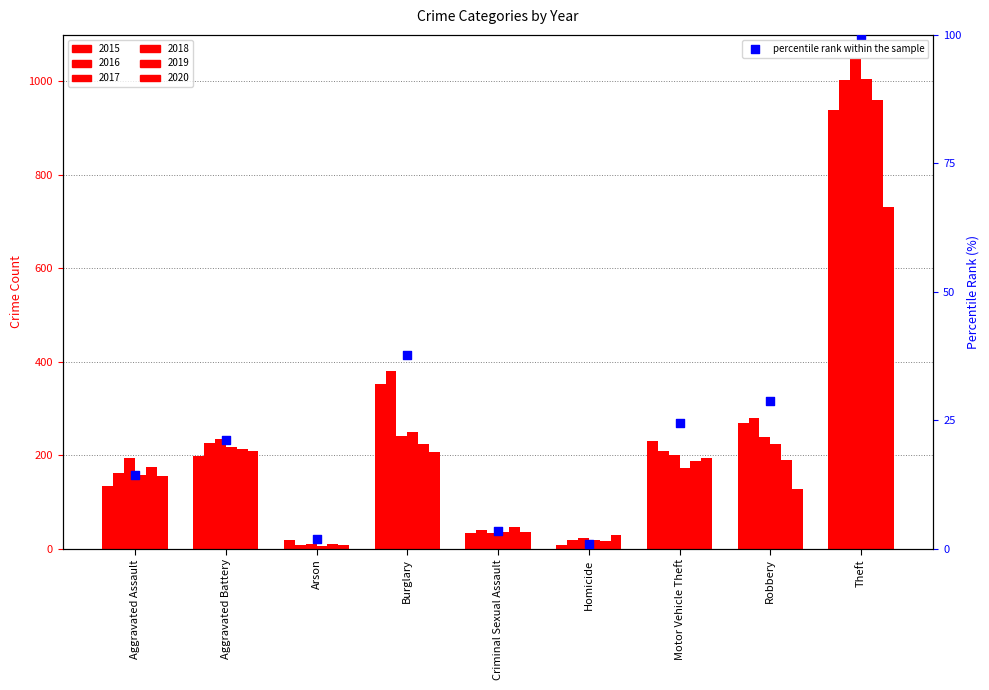

What is the change in value from Aggravated Battery to Motor Vehicle Theft?

+3.4